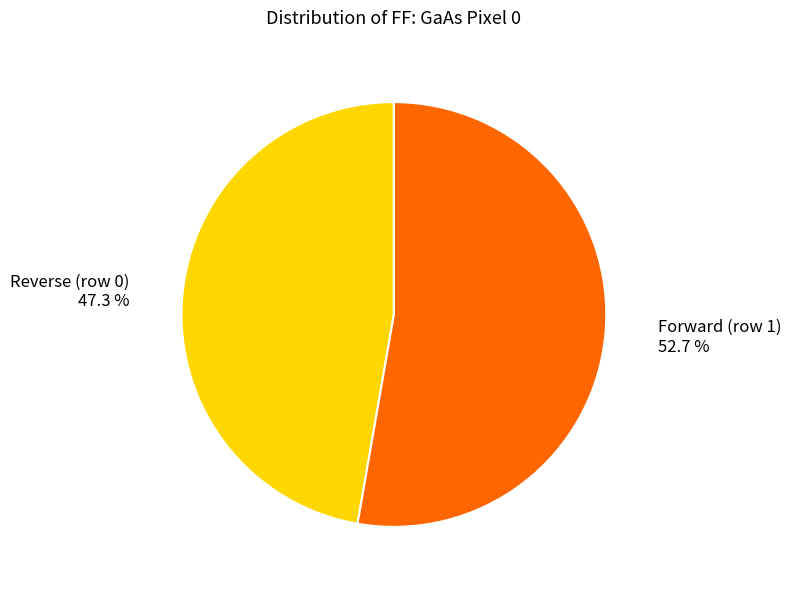

Combined, do Reverse (row 0) and Forward (row 1) account for over 50%?

Yes